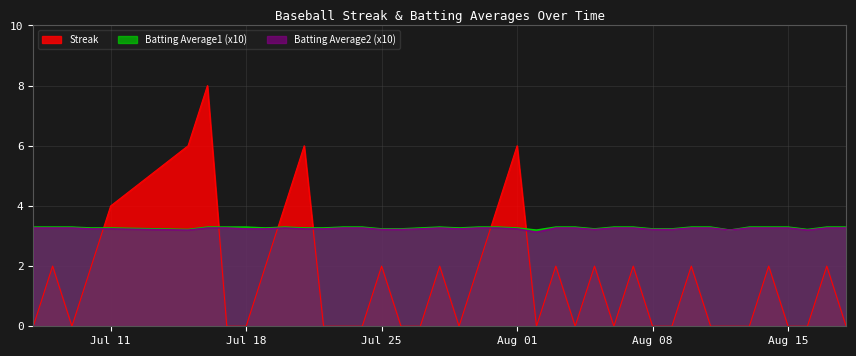

What is the value of the Batting Average2 point at the 3rd from the left?

3.3